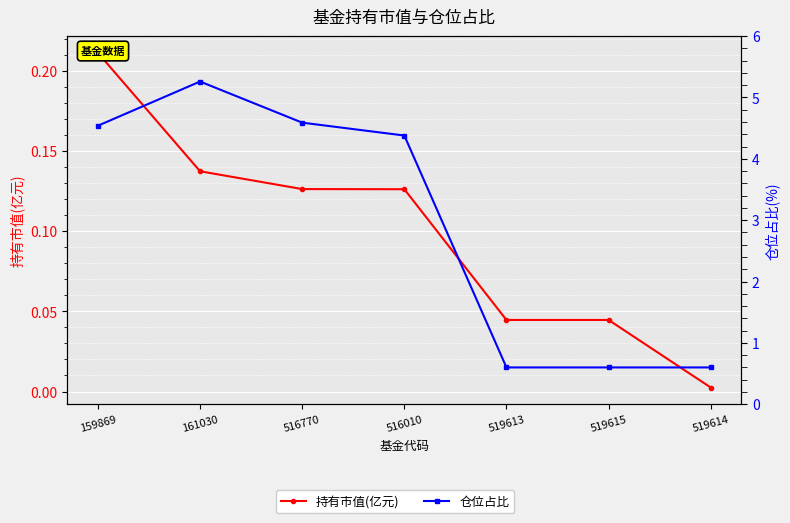

The 持有市值(亿元) series shows 0.0 at 519615. True or false?

True